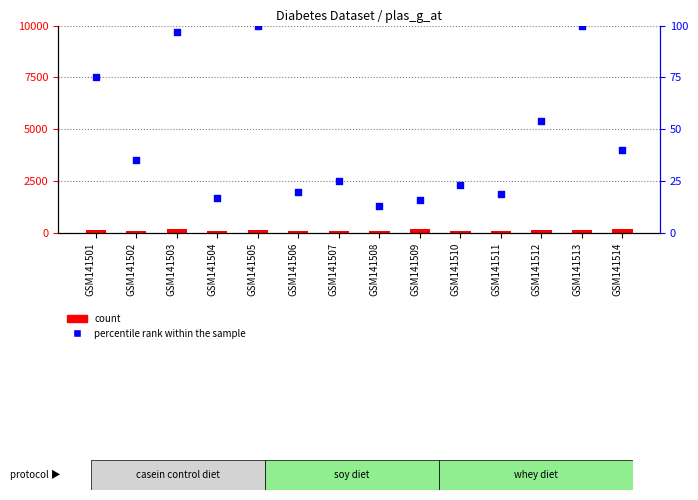

Which series reaches the minimum Y coordinate?

percentile rank within the sample